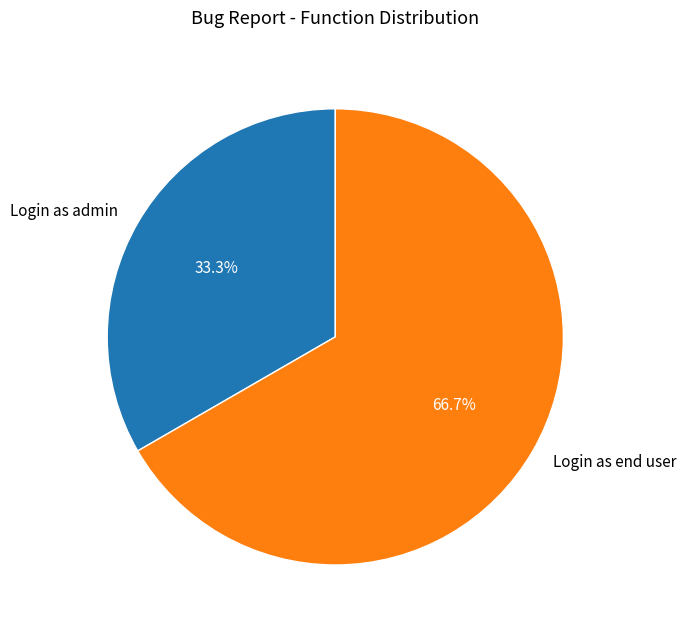

Count the number of slices in the pie.

2